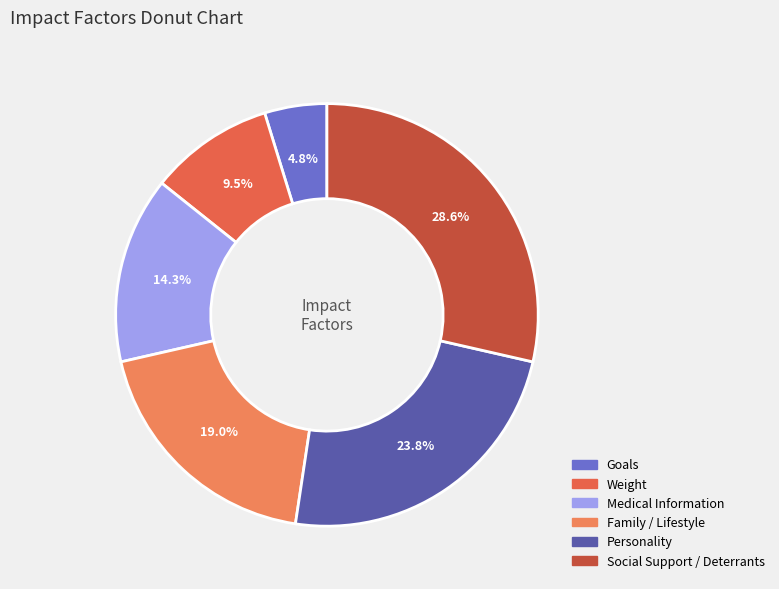

To the nearest percent, what is the average slice percentage?

17%